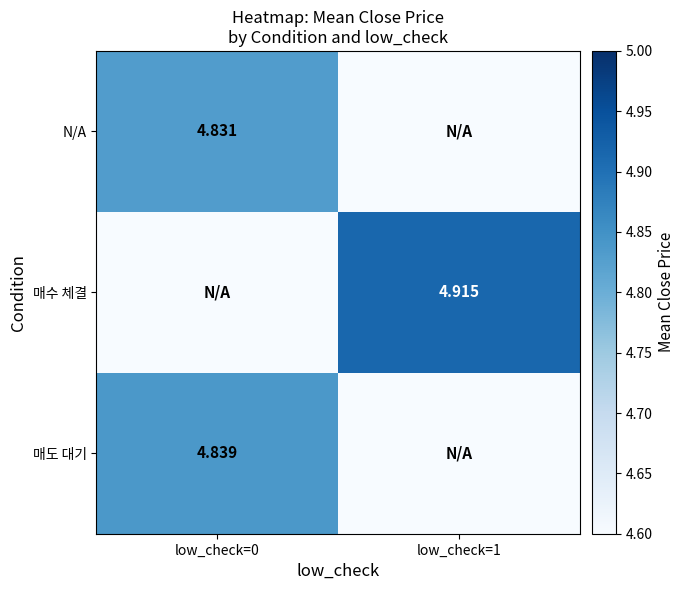

Is the value of N/A at low_check=0 greater than the value of 매도 대기 at low_check=0?

No